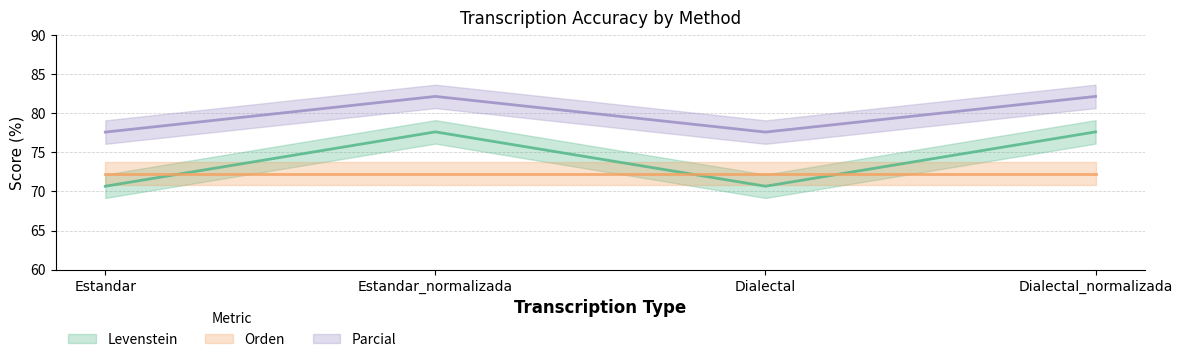

Is this an area chart (filled region under the line)?

No